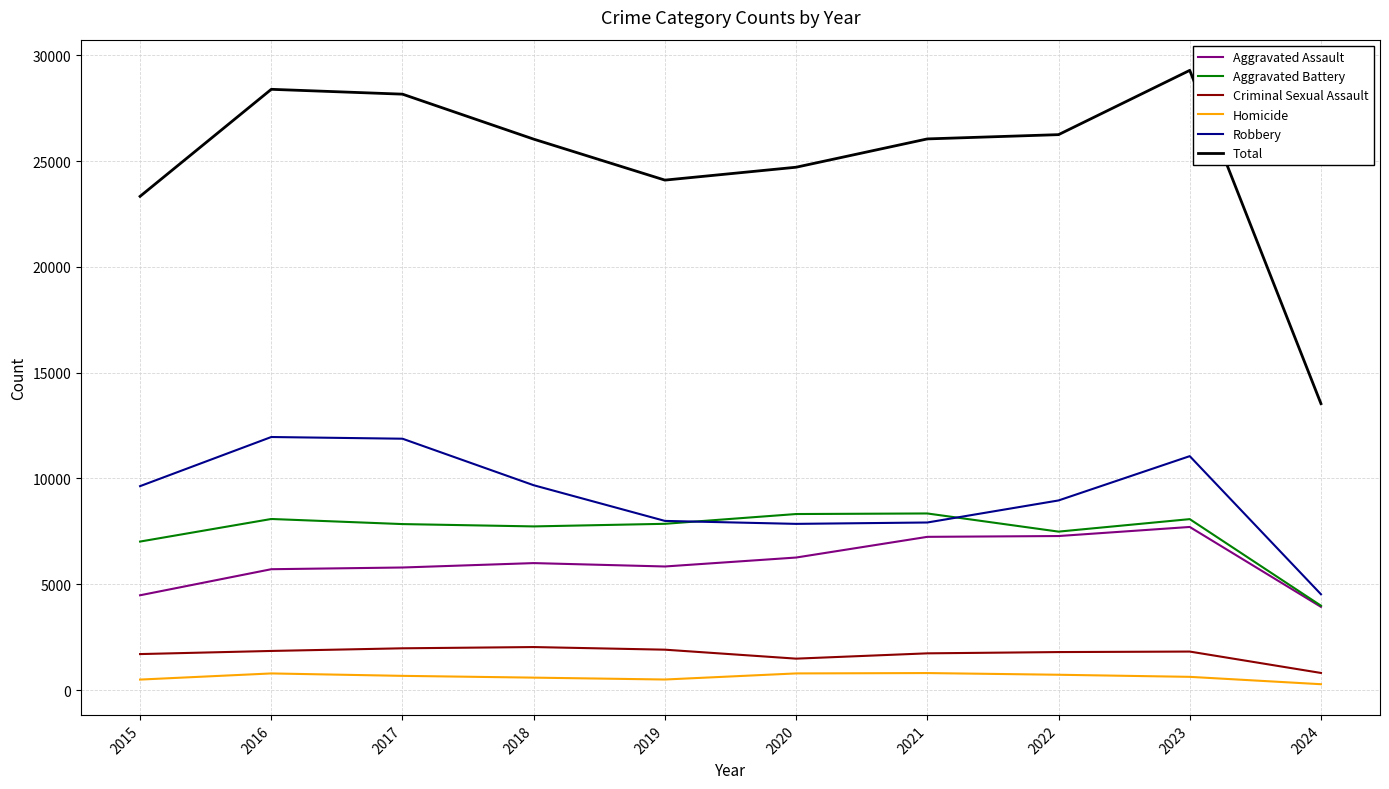

What is the total value across all series at 2022?

52502